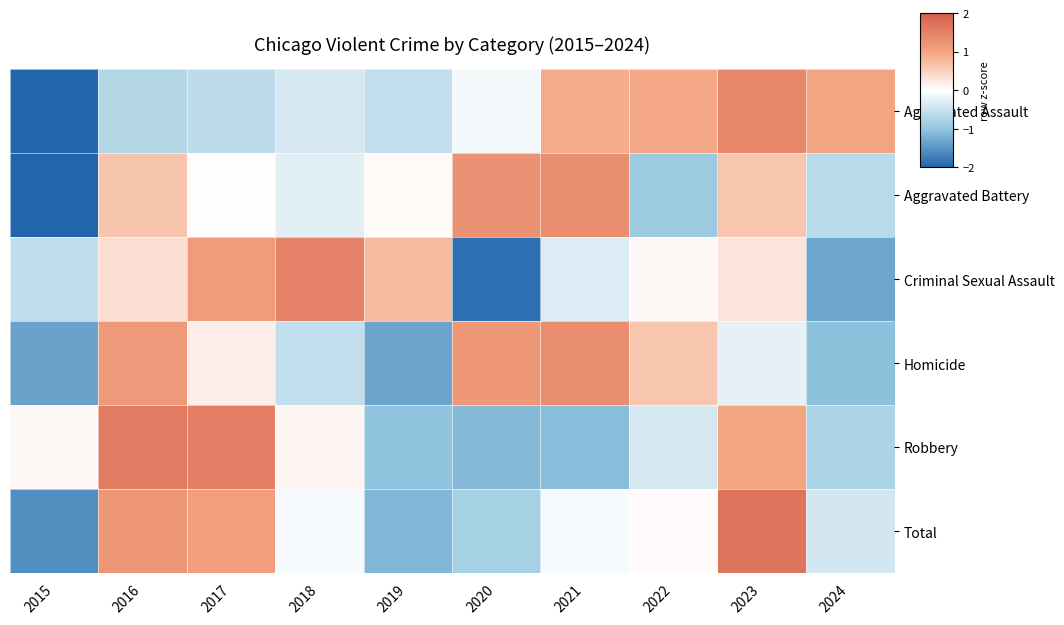

Which series changed the most between 2015 and 2016?

Aggravated Battery